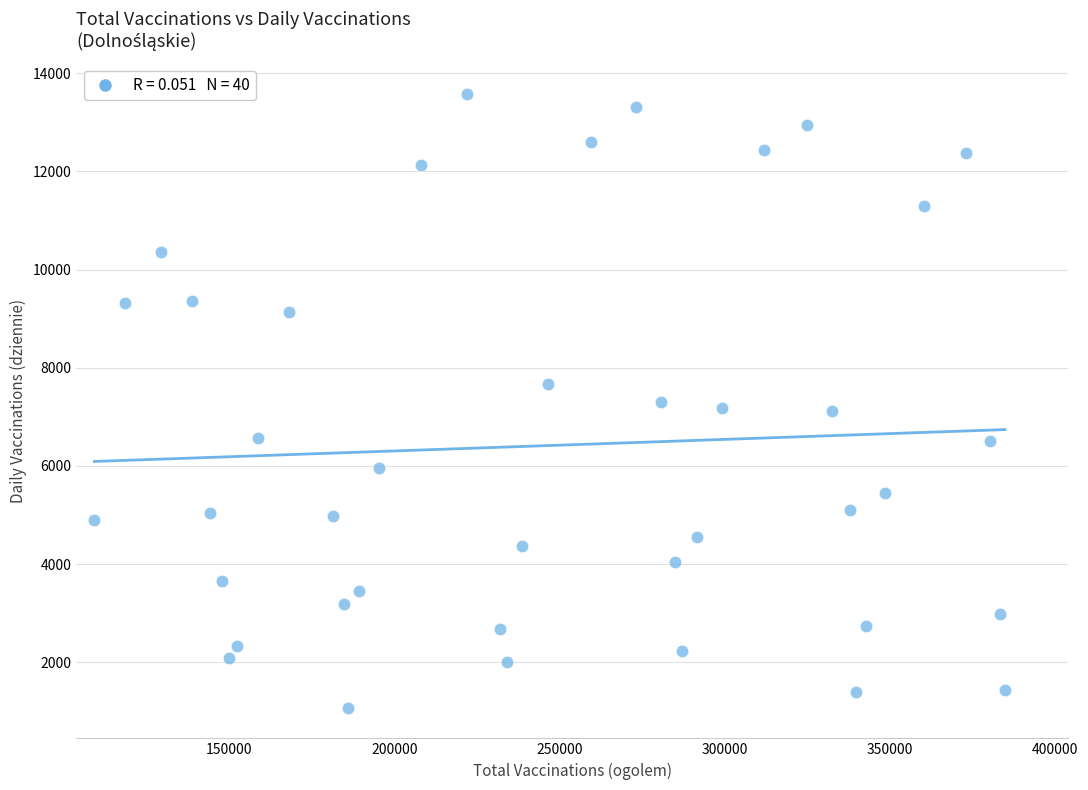

What is the range of X values (max minus min)?

275710